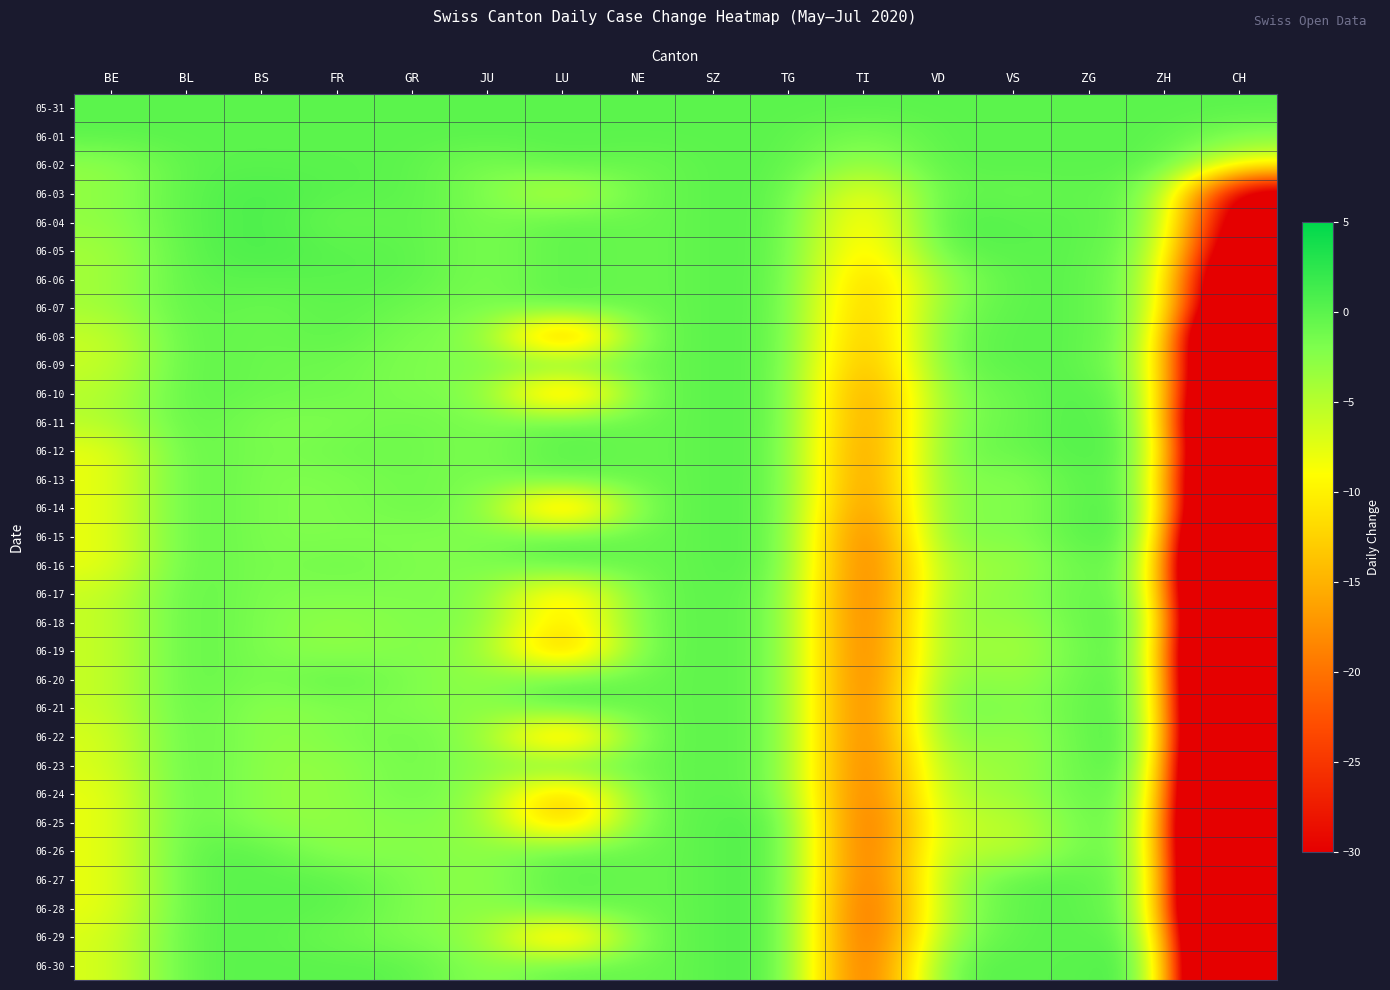

List the series in order of their peak value, lowest first.

05-31, 06-01, 06-02, 06-06, 06-07, 06-08, 06-09, 06-16, 06-17, 06-18, 06-19, 06-20, 06-21, 06-22, 06-23, 06-24, 06-03, 06-04, 06-05, 06-10, 06-11, 06-12, 06-13, 06-14, 06-15, 06-25, 06-26, 06-27, 06-28, 06-29, 06-30